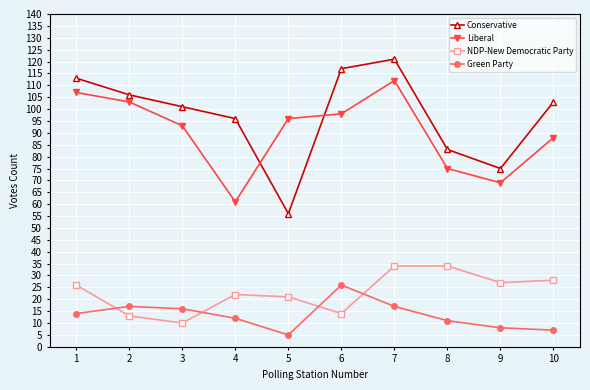

How many series are shown in this chart?

4